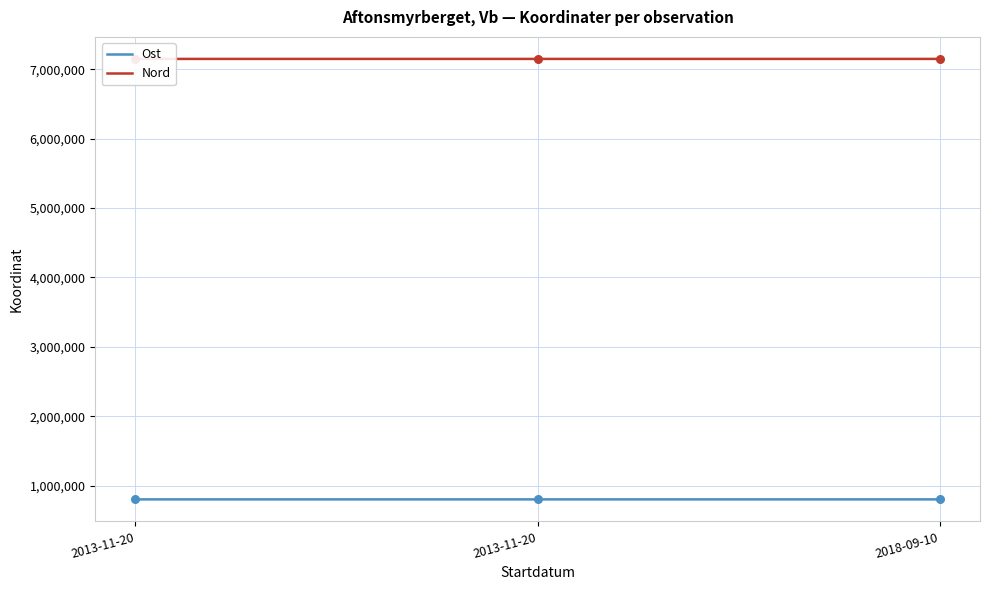

At which category is the sum across all series the highest?

2013-11-20